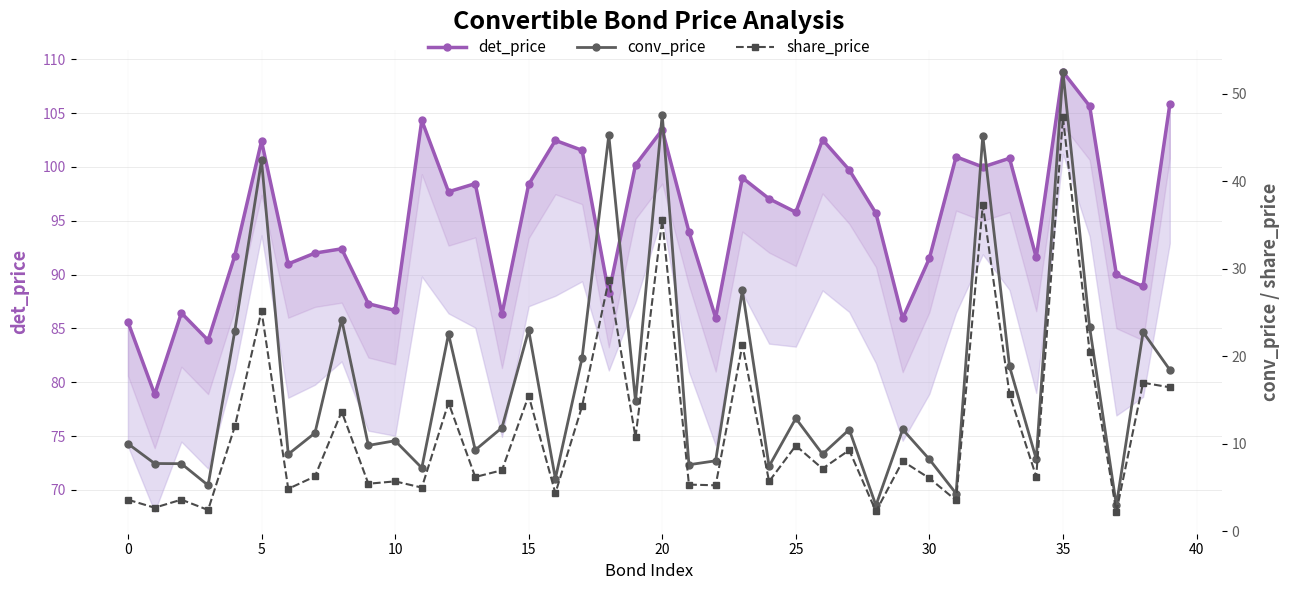

Rank the series at 31 from highest to lowest value.

det_price, conv_price, share_price